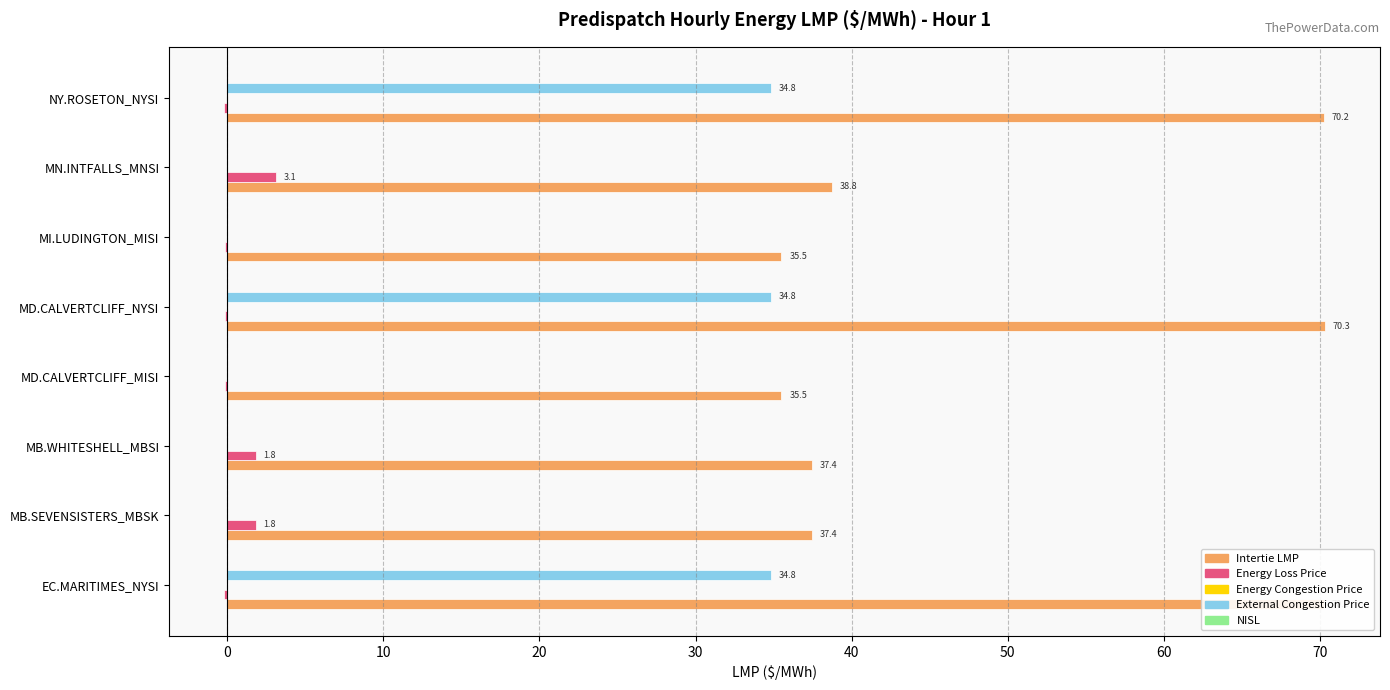

What is the approximate value of Intertie LMP at MB.WHITESHELL_MBSI?

37.4